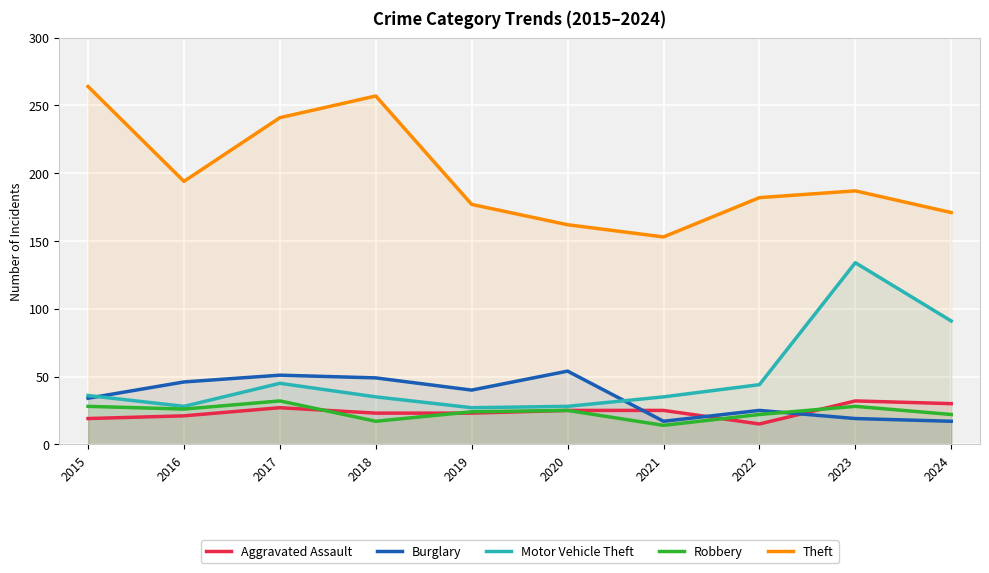

At 2021, list the series in order from smallest to largest.

Robbery, Burglary, Aggravated Assault, Motor Vehicle Theft, Theft